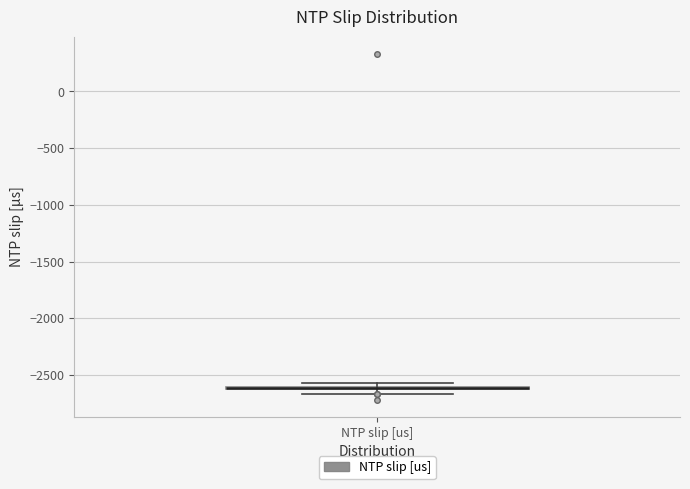

Where is the lower edge of the box for NTP slip [us] on the y-axis? The values are not printed on the chart, so give them approximately, as read against the axis.

-2650